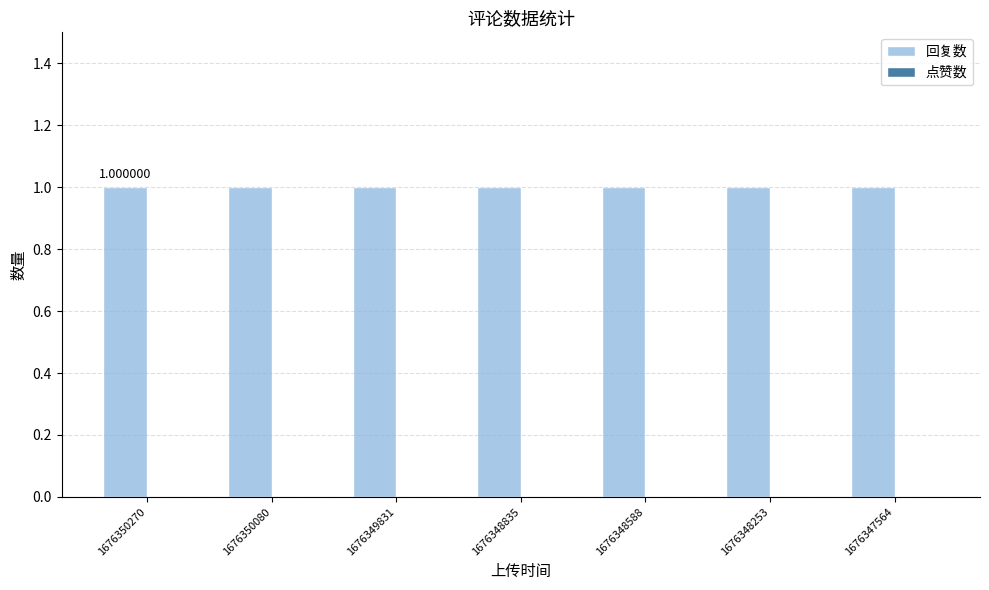

Reading left to right, what are all the values shown in this chart?

回复数: 1	1	1	1	1	1	1
点赞数: 0	0	0	0	0	0	0